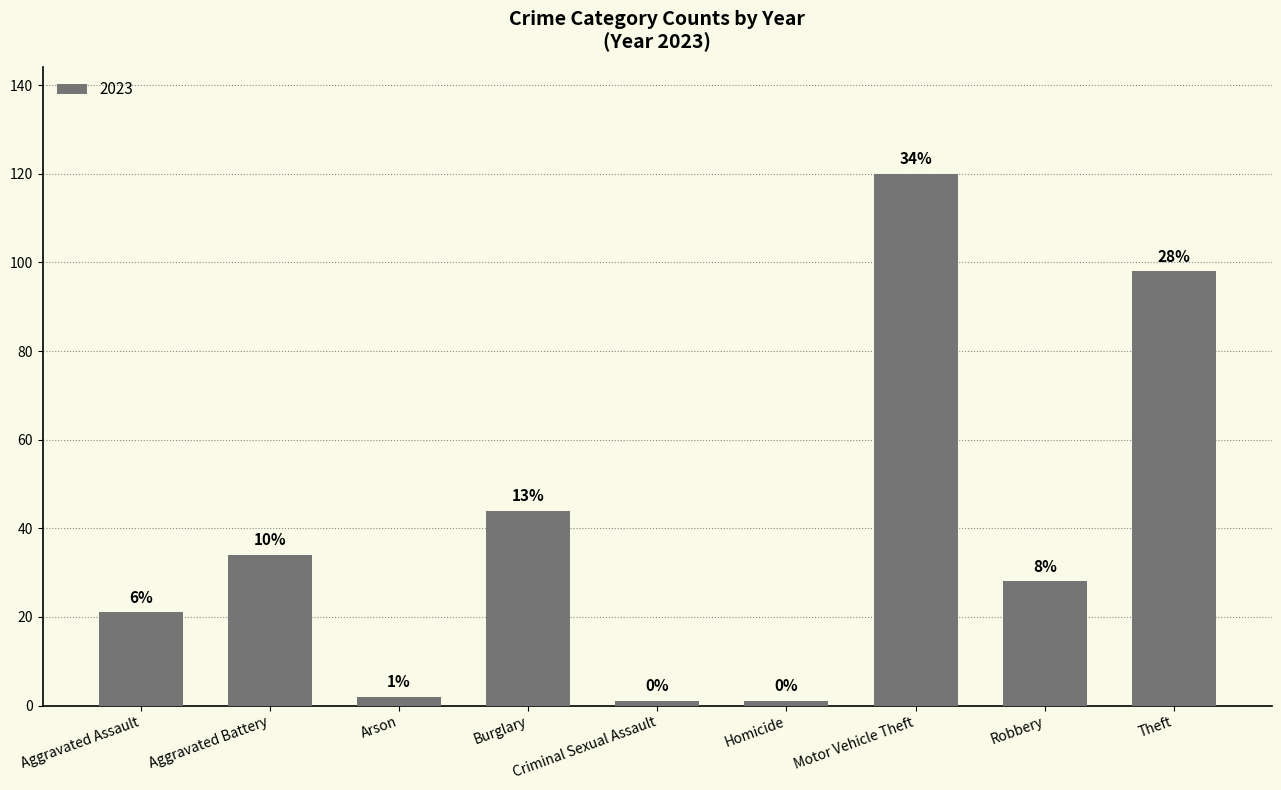

Does the chart contain any negative values?

No